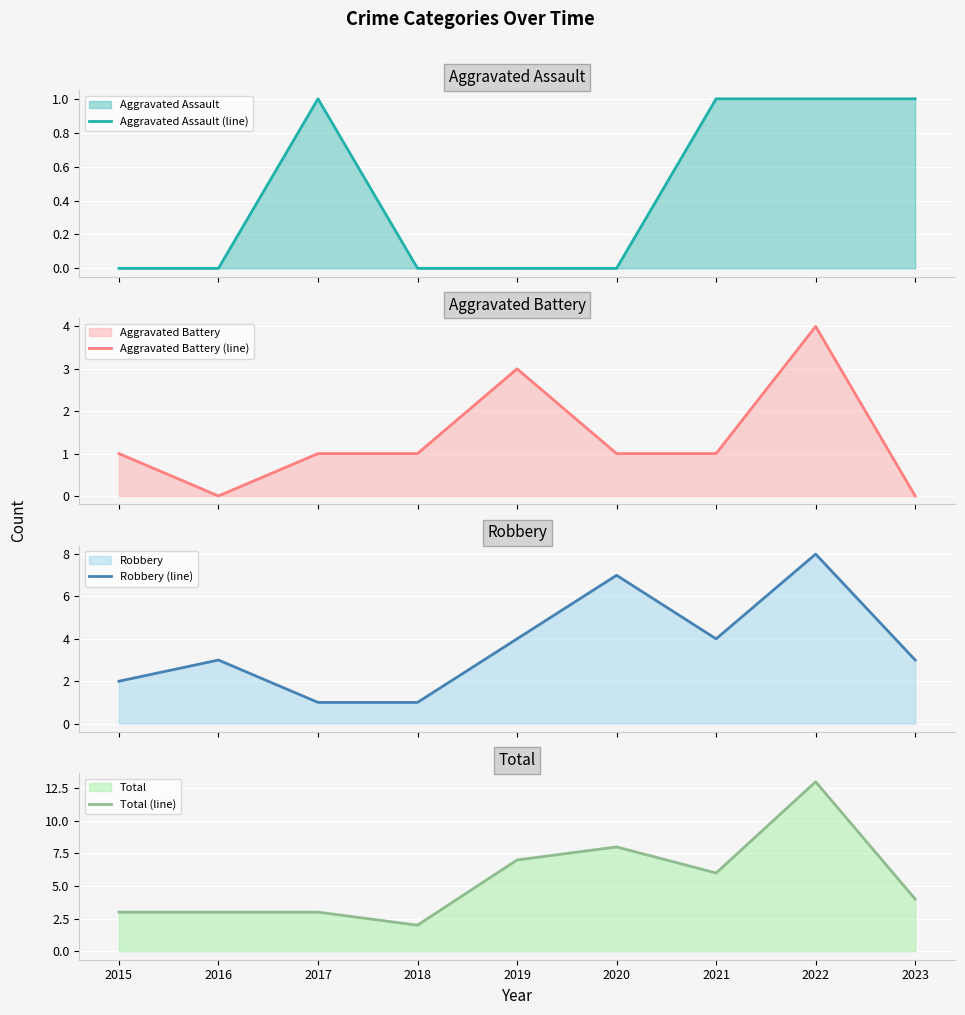

The Aggravated Battery (line) series shows 1 at 2017. True or false?

False